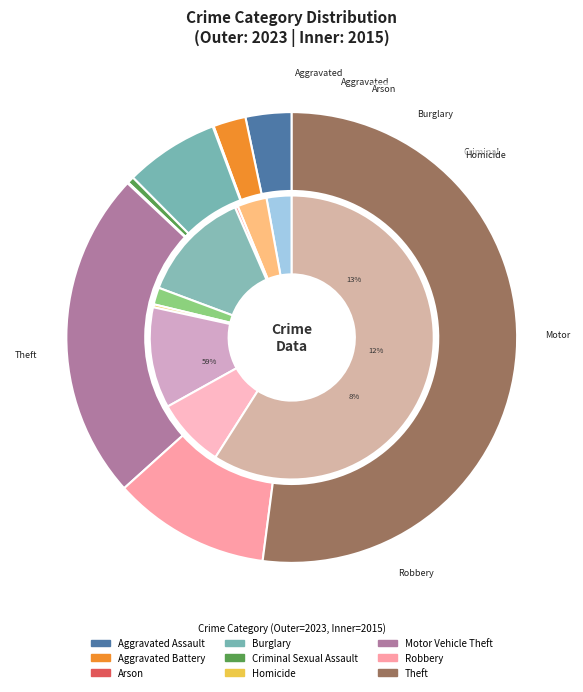

How many segments does this pie chart have?

9